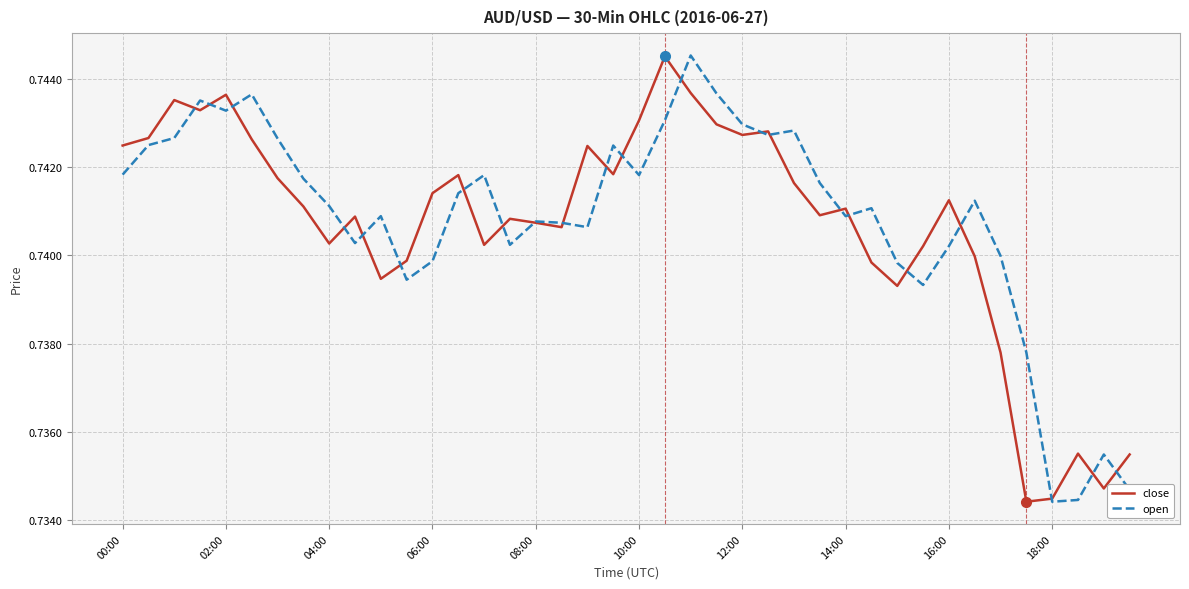

True or false: open and close intersect in this chart.

True